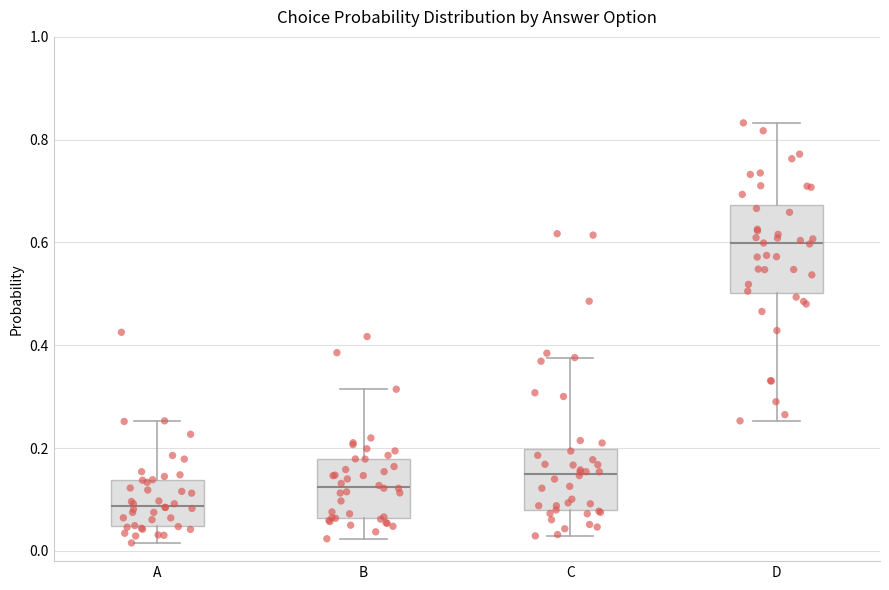

Reading left to right, read every box against the y-axis: the position of its median line, the range the box covers, and the ends of its whiskers. The values are not printed on the chart, so give them approximately, as read against the axis.

A: median 0.08, box 0.04 to 0.14, whiskers 0.02 to 0.26
B: median 0.12, box 0.06 to 0.18, whiskers 0.02 to 0.32
C: median 0.14, box 0.08 to 0.20, whiskers 0.02 to 0.38
D: median 0.60, box 0.50 to 0.68, whiskers 0.26 to 0.84